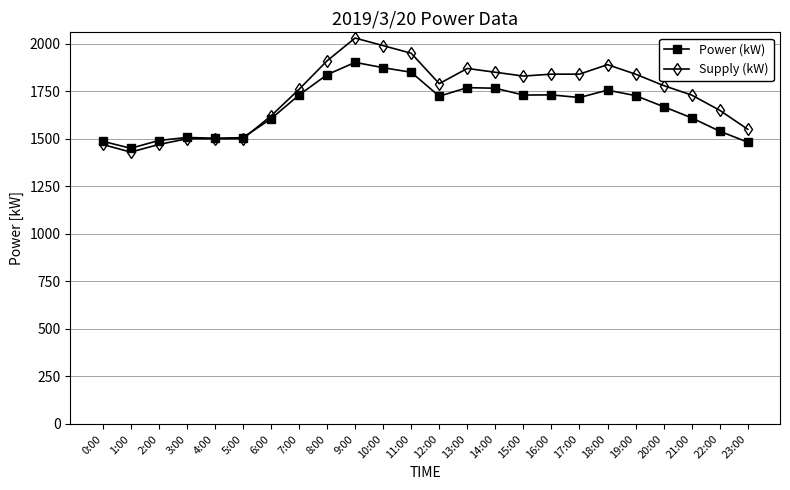

True or false: Supply (kW) has more than 1 points higher than both neighbors.

True